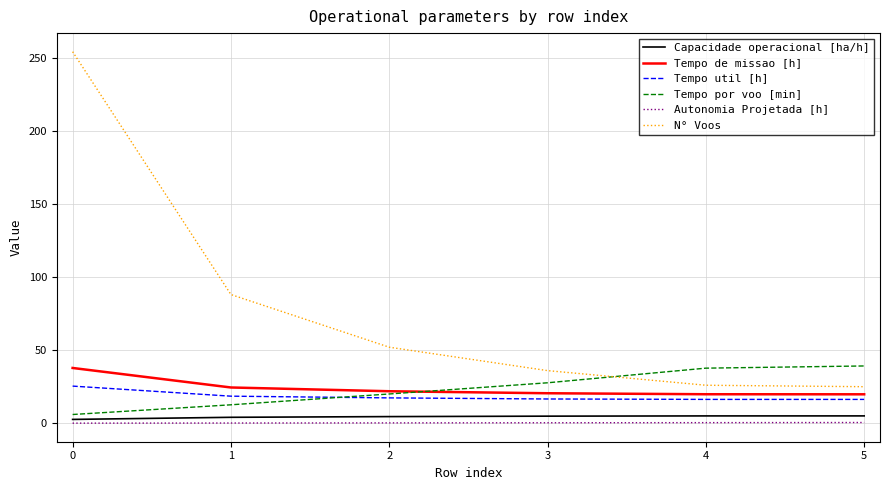

Is it true that Tempo de missao [h] equals 15.3 at 1?

False